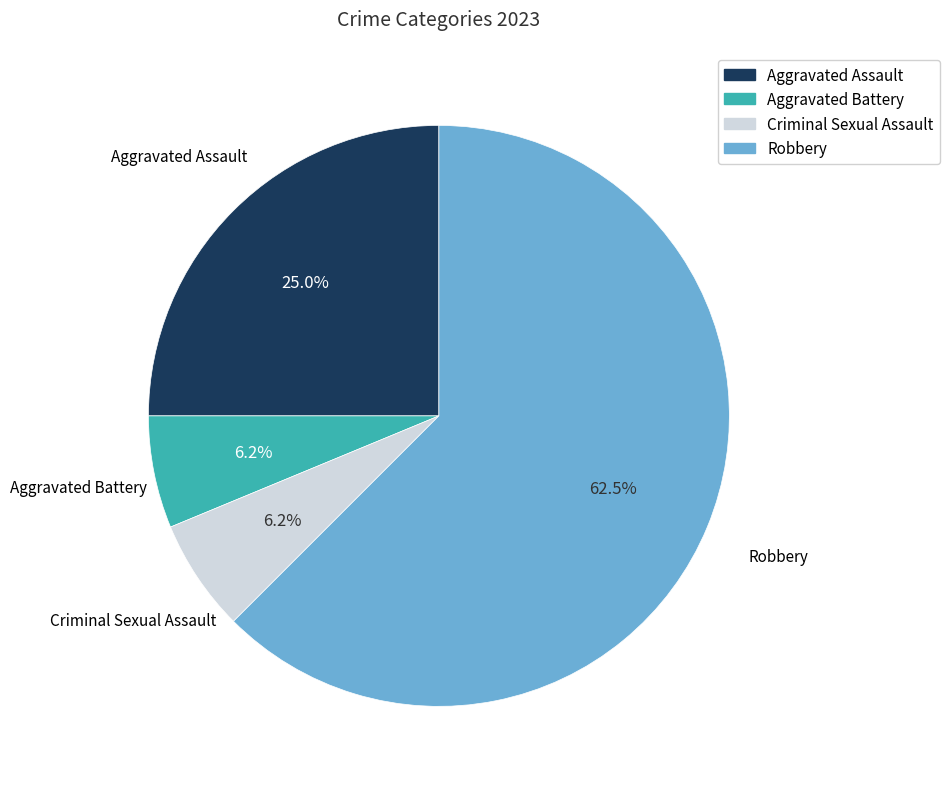

Which slice is the largest?

Robbery